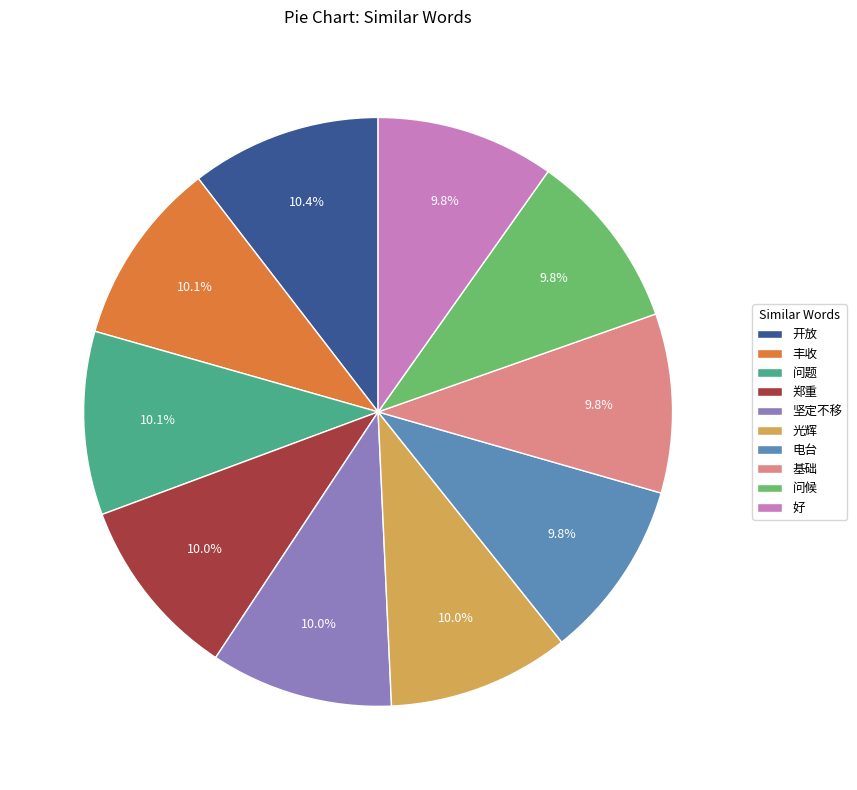

How many slices are in this pie chart?

10